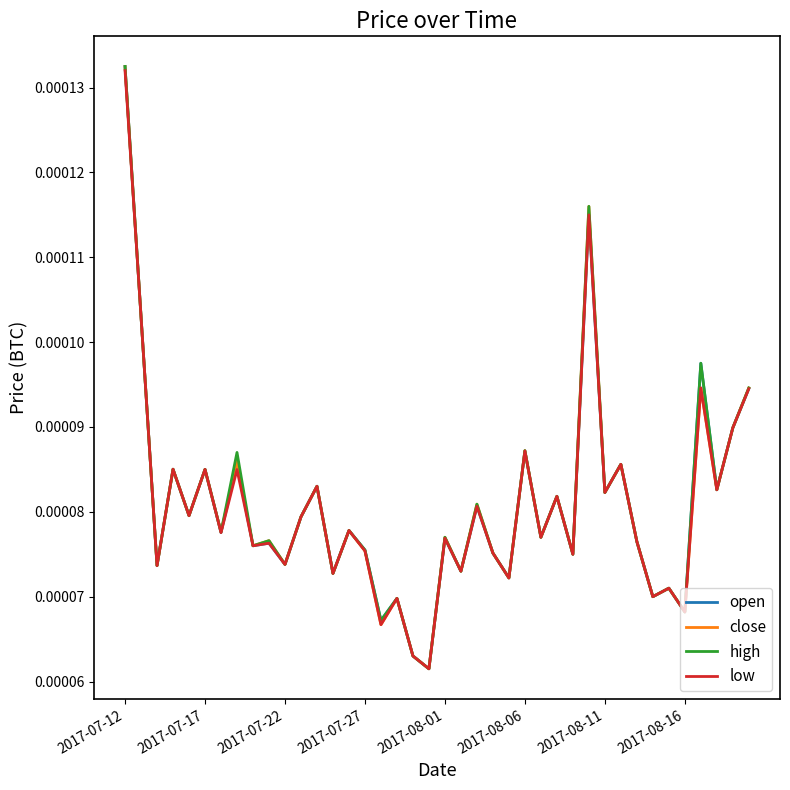

What are all the series names shown in the legend?

open, close, high, low